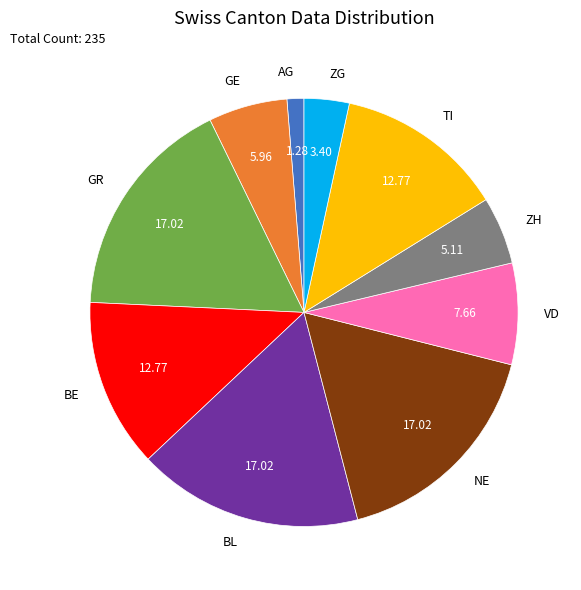

Which category has the smallest portion of the pie?

AG